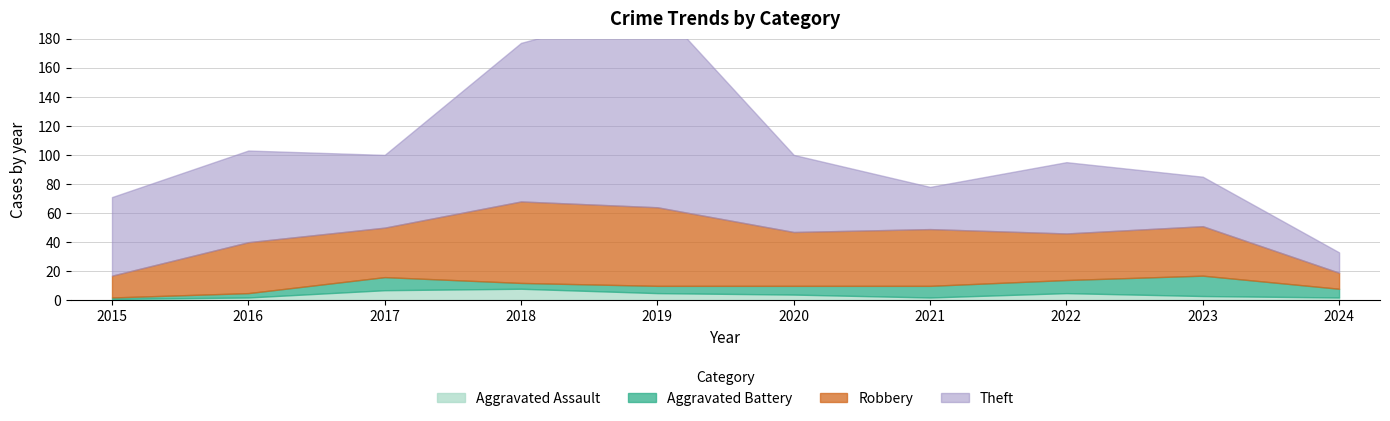

At which label is Aggravated Battery closest to 7?

2020